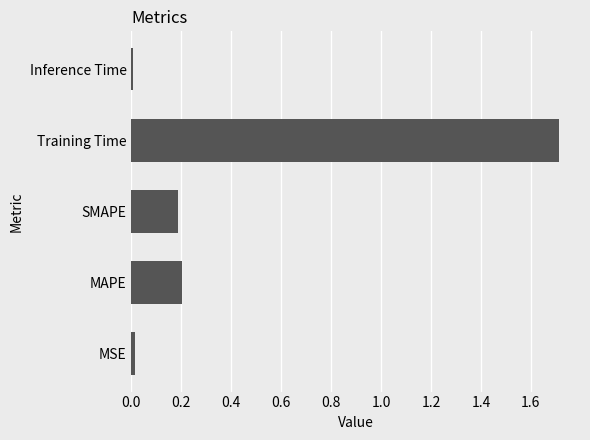

The value at MSE is 0.0. True or false?

True